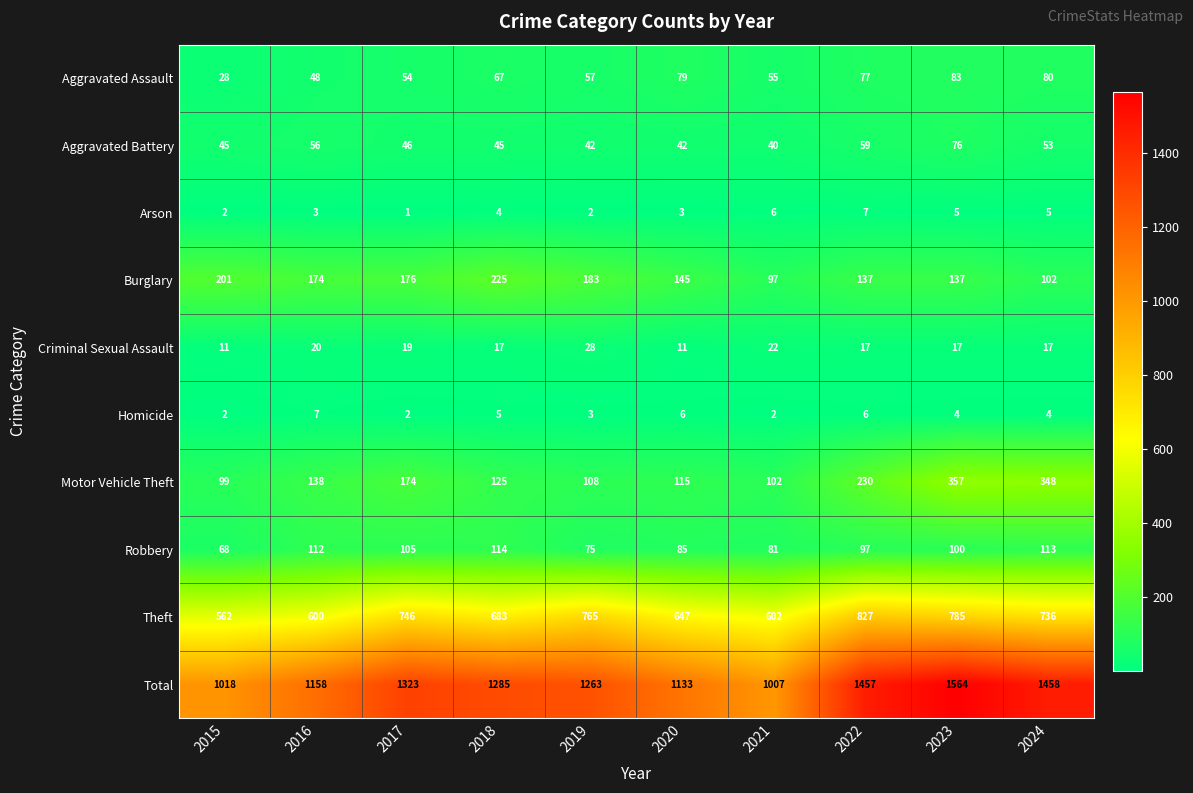

Which category has the lowest value across all series?

2017